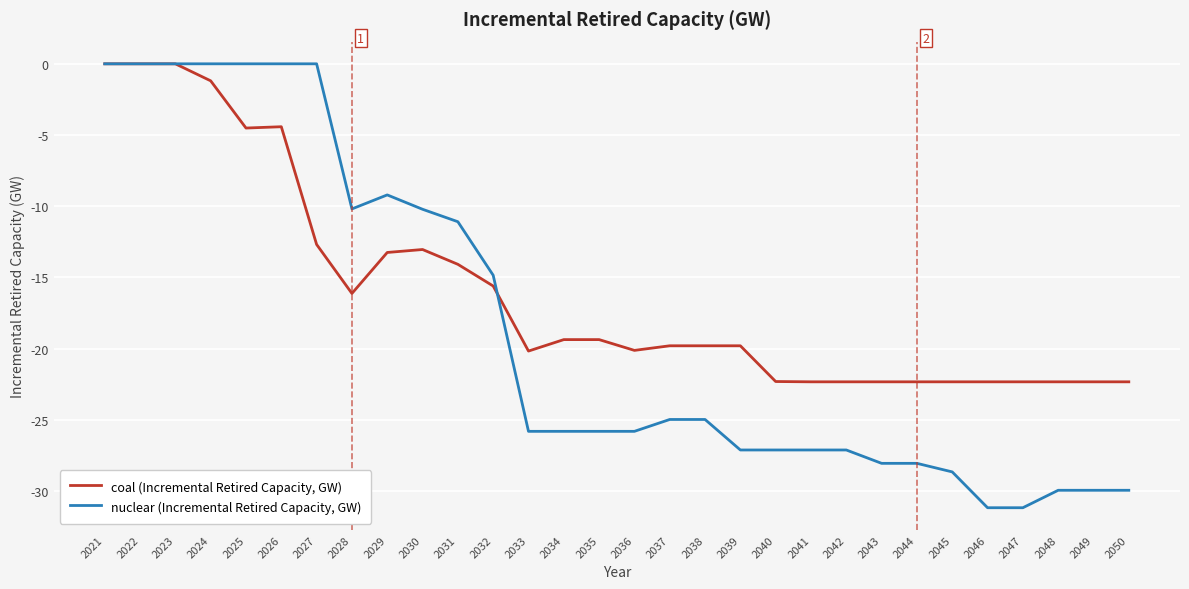

True or false: nuclear (Incremental Retired Capacity, GW) has a value of -22.1 at 2032.

False